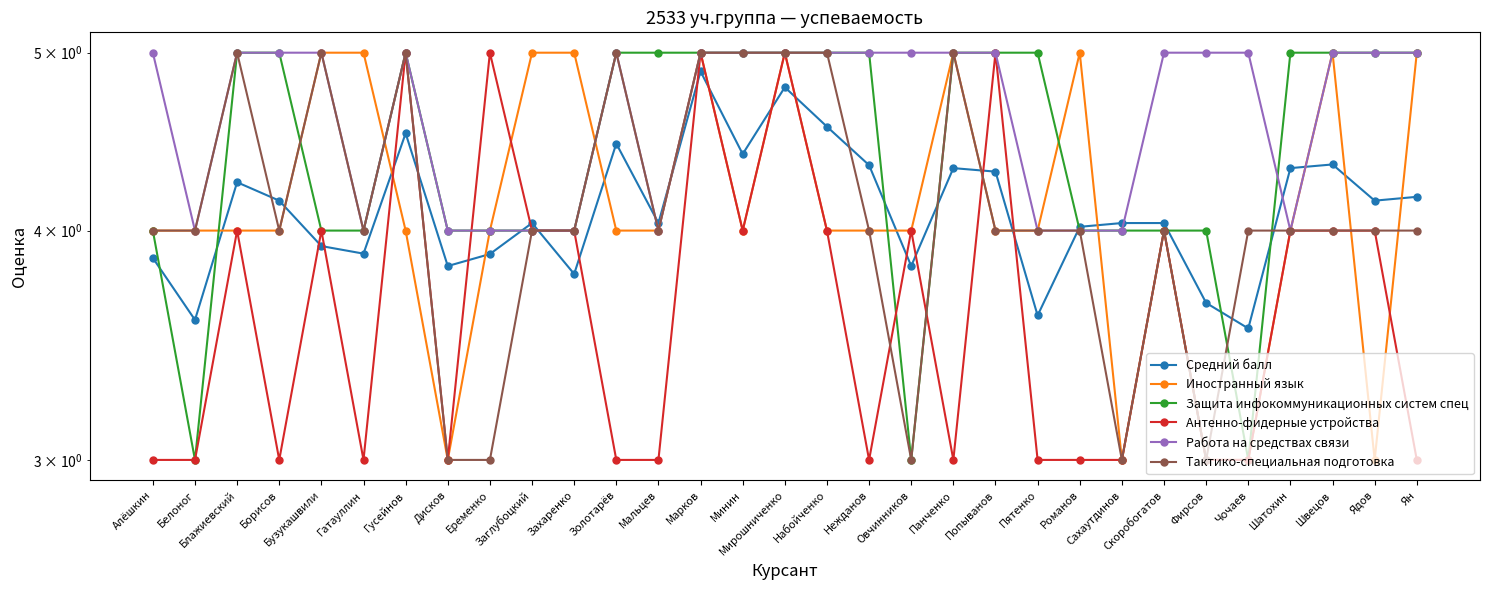

Reading right to left, list all the values displayed in this chart.

Средний балл: 4.2	4.2	4.3	4.3	3.5	3.7	4.0	4.0	4.0	3.6	4.3	4.3	3.8	4.3	4.6	4.8	4.4	4.9	4.0	4.5	3.8	4.0	3.9	3.8	4.5	3.9	3.9	4.2	4.2	3.6	3.9
Иностранный язык: 5.0	3.0	5.0	4.0	3.0	3.0	4.0	3.0	5.0	4.0	4.0	5.0	4.0	4.0	4.0	5.0	4.0	5.0	4.0	4.0	5.0	5.0	4.0	3.0	4.0	5.0	5.0	4.0	4.0	4.0	4.0
Защита инфокоммуникационных систем спец: 5.0	5.0	5.0	5.0	3.0	4.0	4.0	4.0	4.0	5.0	5.0	5.0	3.0	5.0	5.0	5.0	5.0	5.0	5.0	5.0	4.0	4.0	4.0	4.0	5.0	4.0	4.0	5.0	5.0	3.0	4.0
Антенно-фидерные устройства: 3.0	4.0	4.0	4.0	3.0	3.0	4.0	3.0	3.0	3.0	5.0	3.0	4.0	3.0	4.0	5.0	4.0	5.0	3.0	3.0	4.0	4.0	5.0	3.0	5.0	3.0	4.0	3.0	4.0	3.0	3.0
Работа на средствах связи: 5.0	5.0	5.0	4.0	5.0	5.0	5.0	4.0	4.0	4.0	5.0	5.0	5.0	5.0	5.0	5.0	5.0	5.0	4.0	5.0	4.0	4.0	4.0	4.0	5.0	4.0	5.0	5.0	5.0	4.0	5.0
Тактико-специальная подготовка: 4.0	4.0	4.0	4.0	4.0	3.0	4.0	3.0	4.0	4.0	4.0	5.0	3.0	4.0	5.0	5.0	5.0	5.0	4.0	5.0	4.0	4.0	3.0	3.0	5.0	4.0	5.0	4.0	5.0	4.0	4.0